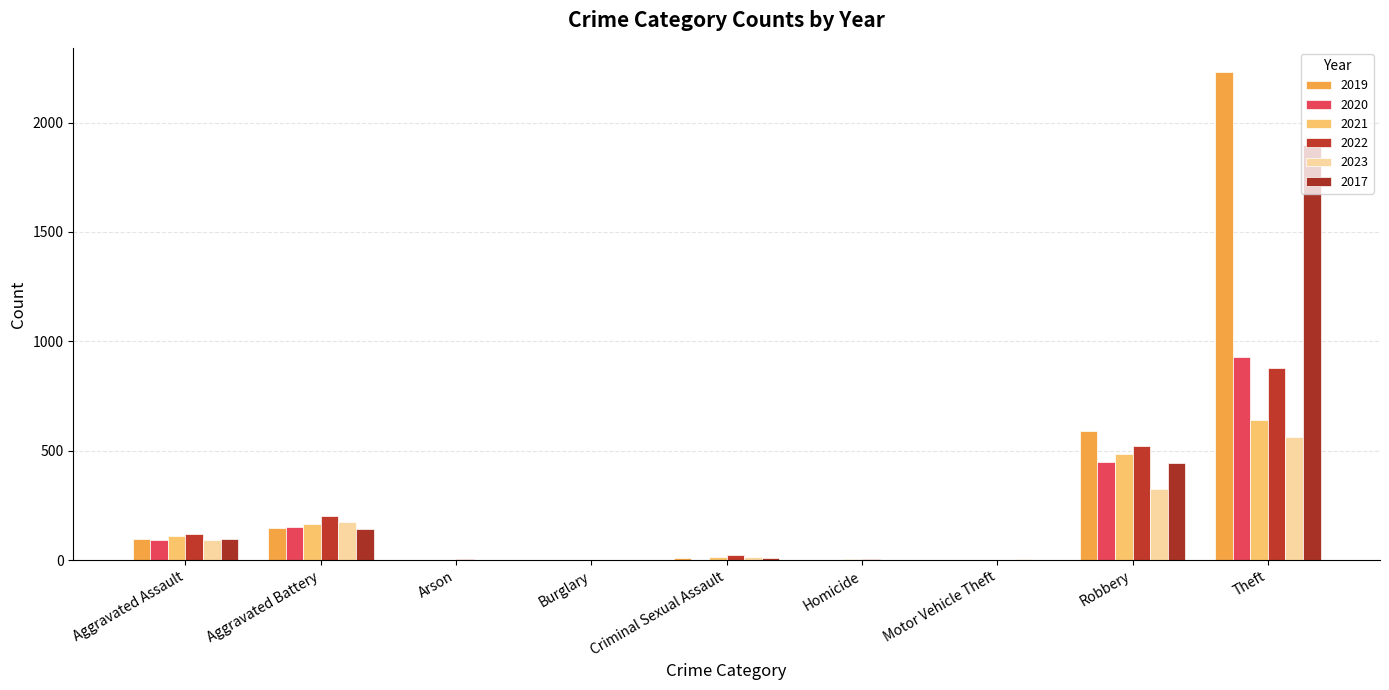

What is the average value of the 2023 series?

131